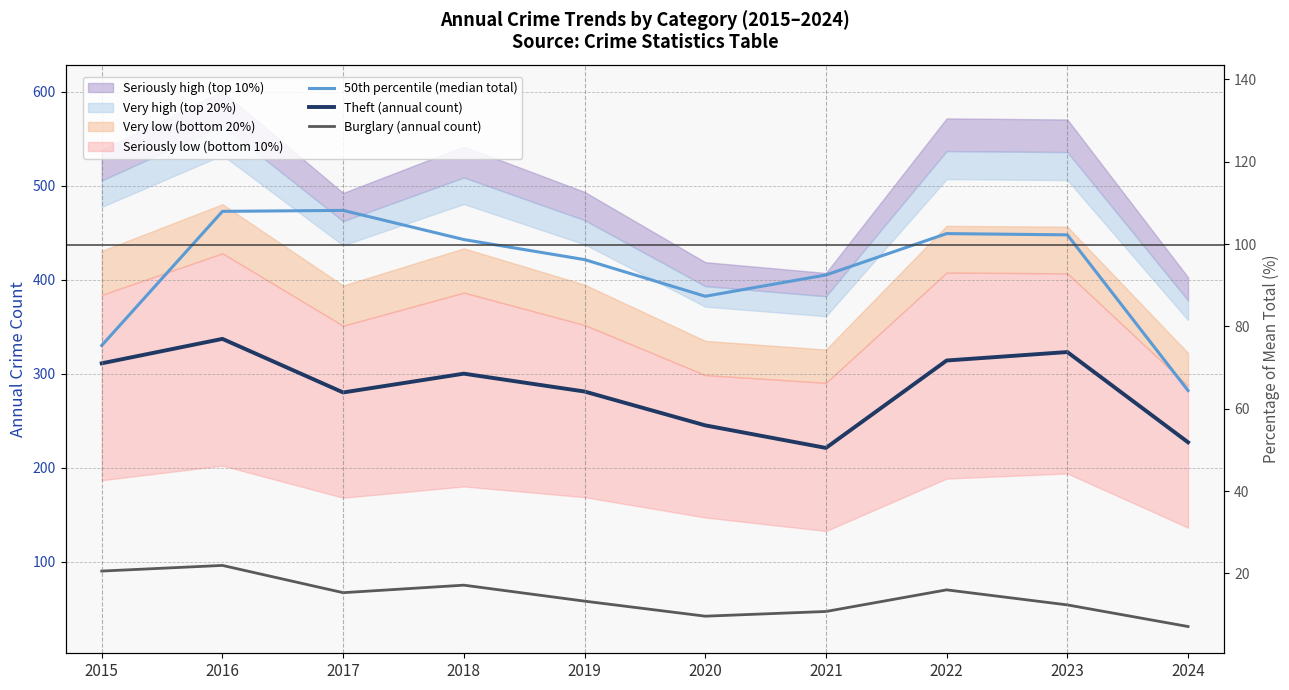

What value does the Theft (annual count) series have at 2015?

311.0